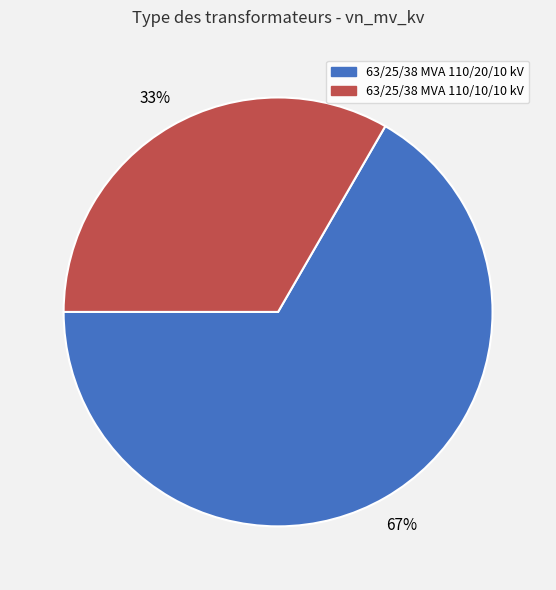

Rank the categories by value from highest to lowest.

63/25/38 MVA 110/20/10 kV, 63/25/38 MVA 110/10/10 kV